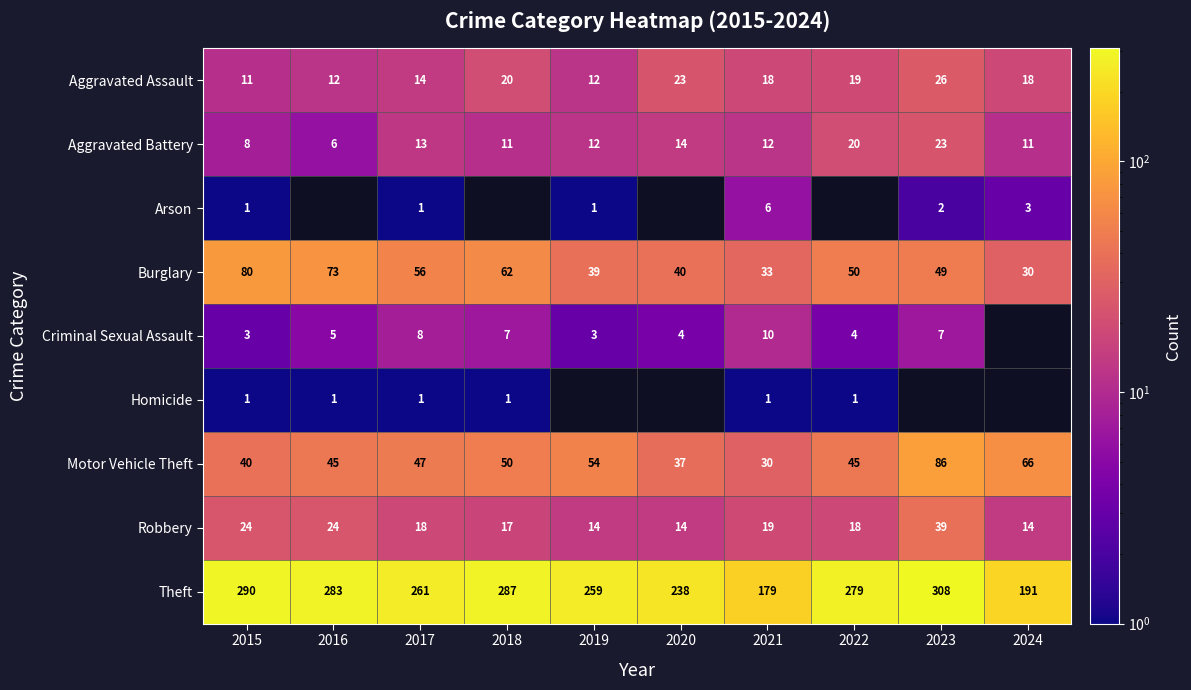

Rank the categories by Burglary value from highest to lowest.

2015, 2016, 2018, 2017, 2022, 2023, 2020, 2019, 2021, 2024